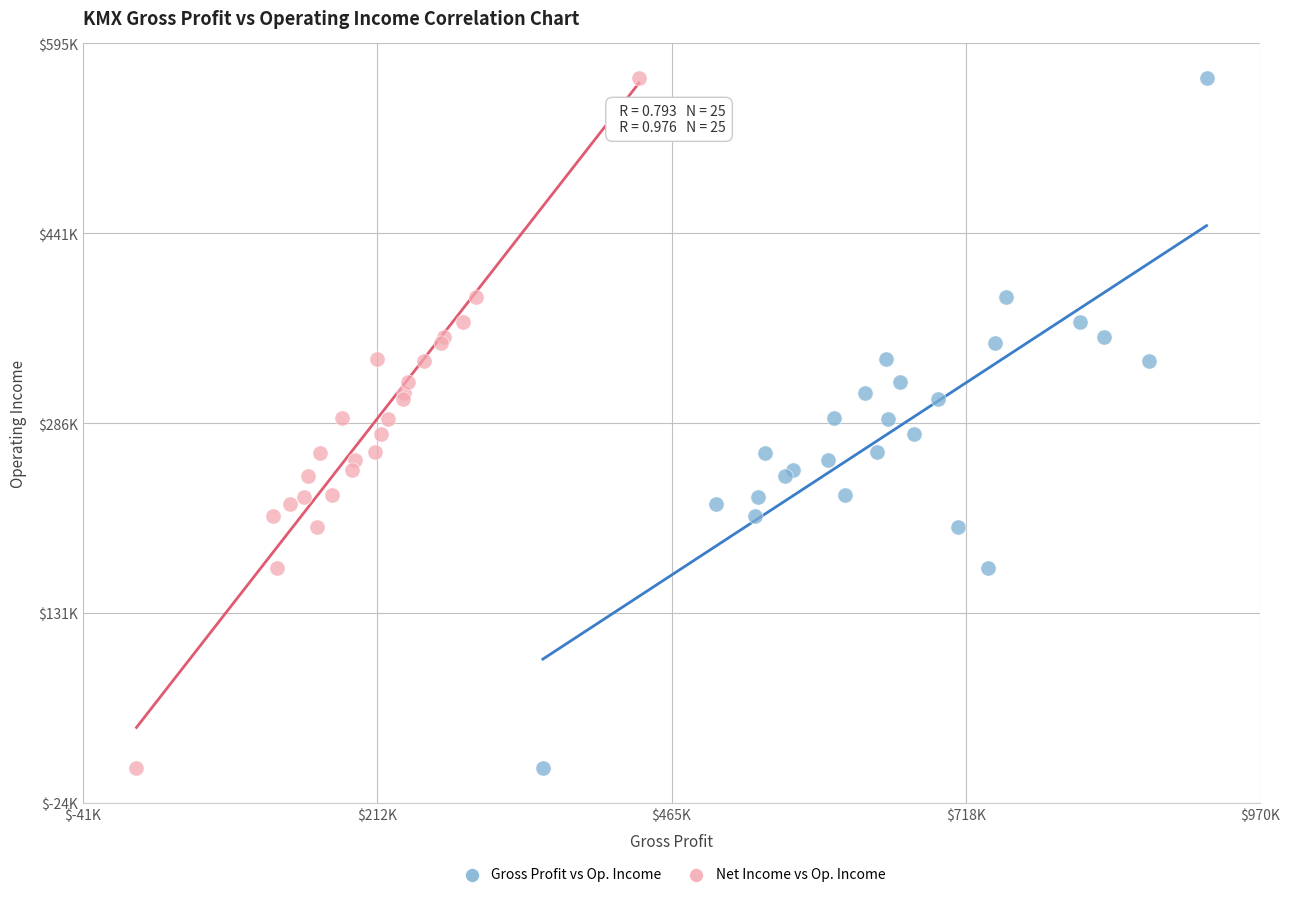

What are all the series names shown in the legend?

Gross Profit vs Op. Income, Net Income vs Op. Income